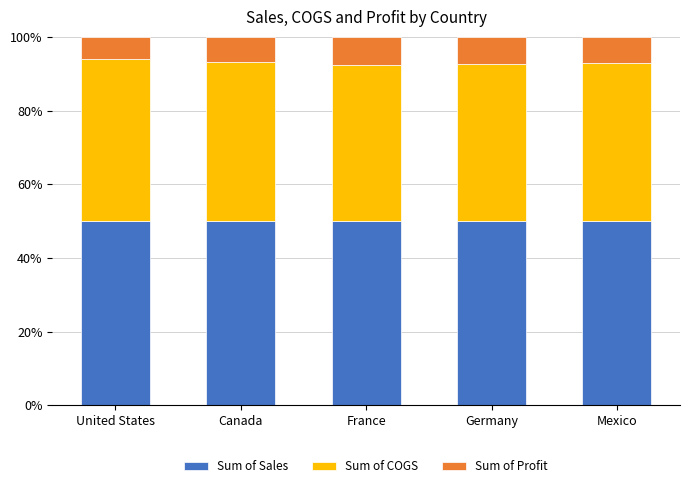

How many categories are shown in the chart?

5